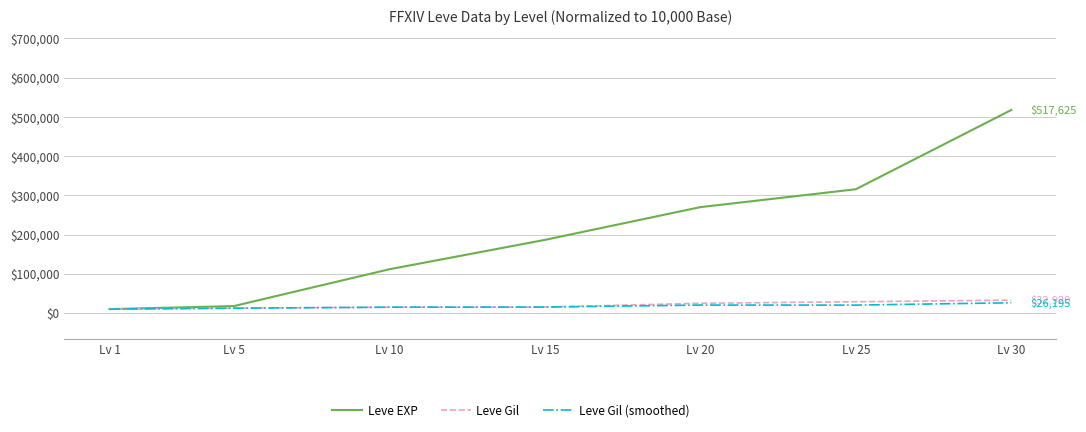

What is the maximum value shown in the chart?

517625.0